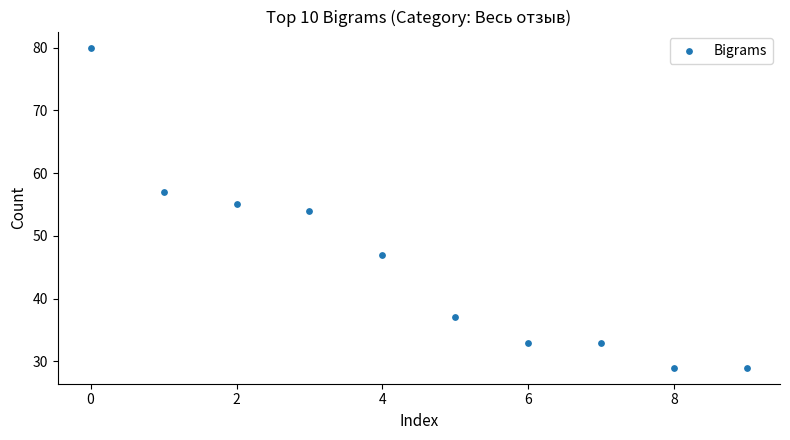

What is the range of Y values (max minus min)?

51